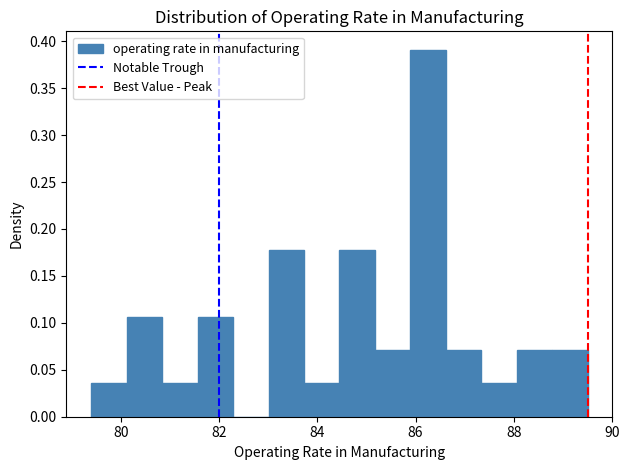

Read against the x-axis, roughly where is the centre of the tallest bar?

86.2